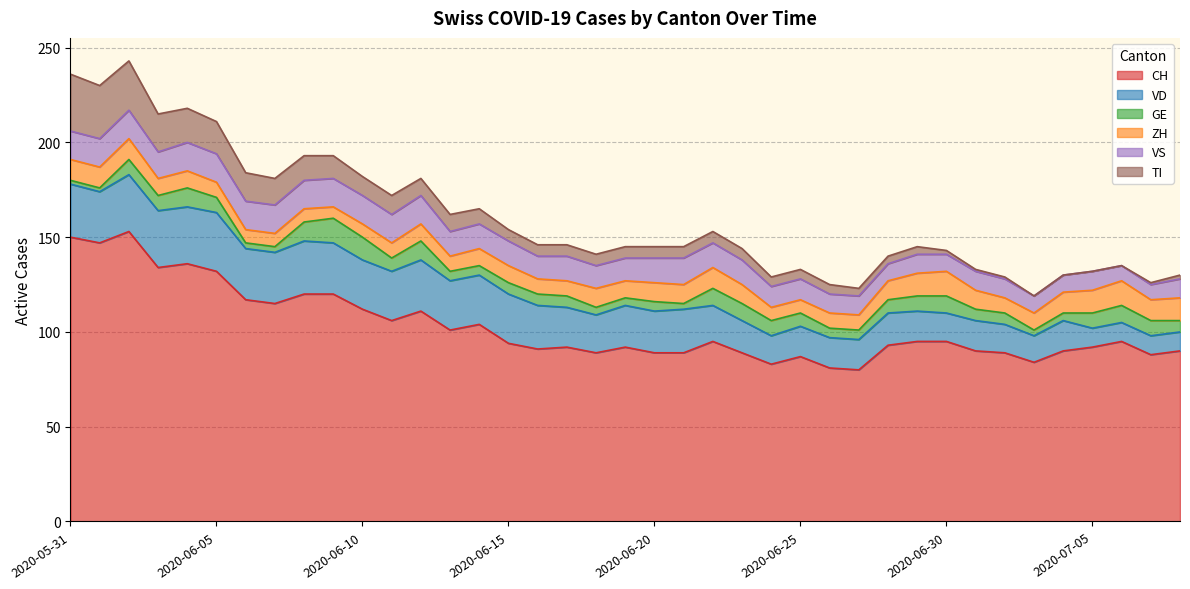

At which category does CH reach its first local valley?

2020-06-01